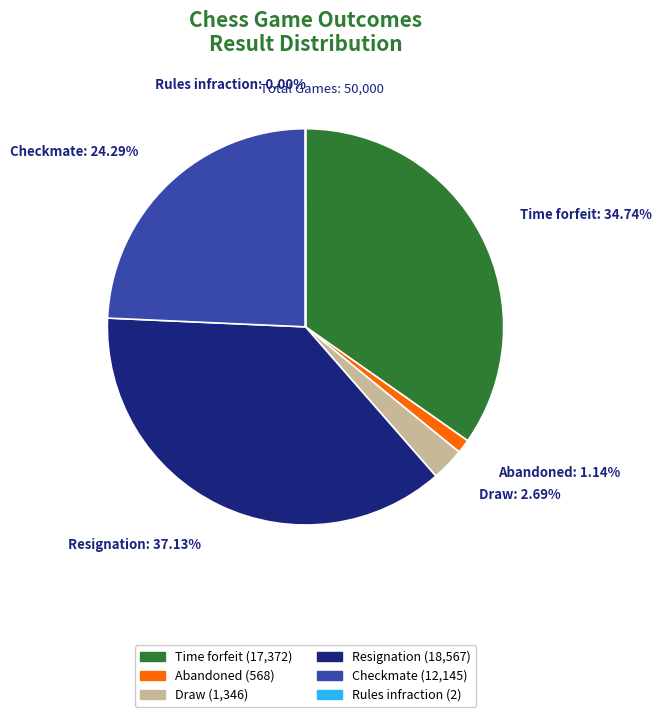

Is there any slice that represents more than half of the pie?

No